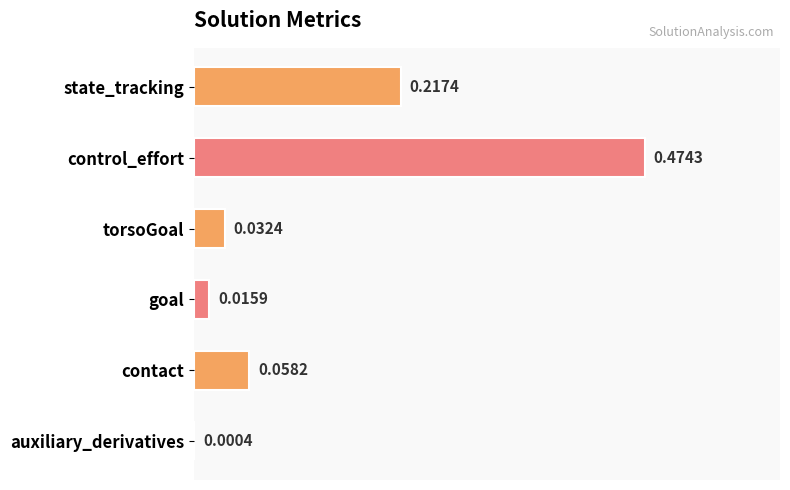

What is the sum of all values?

0.8